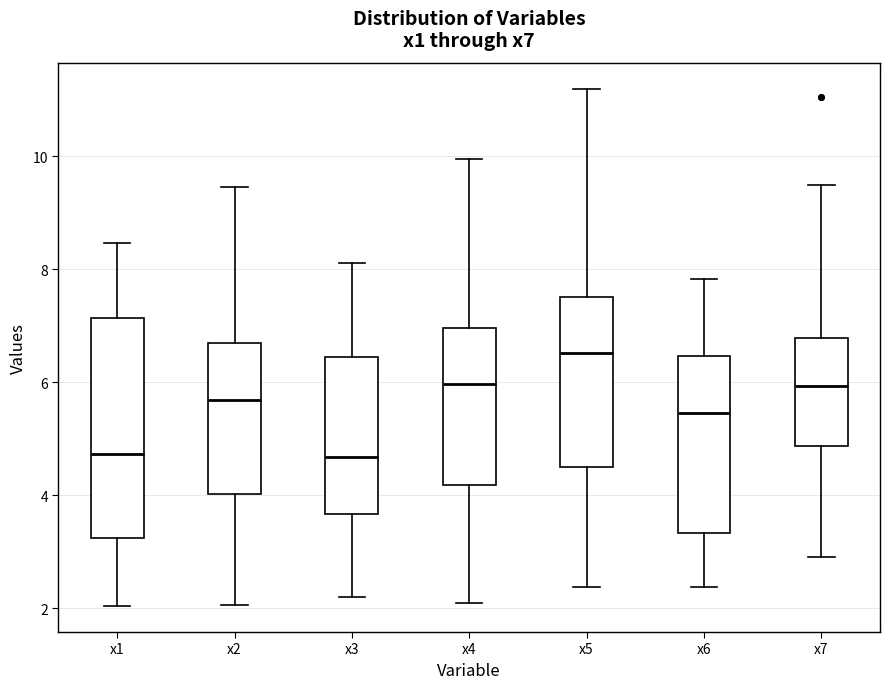

Which box has the highest median line?

x5